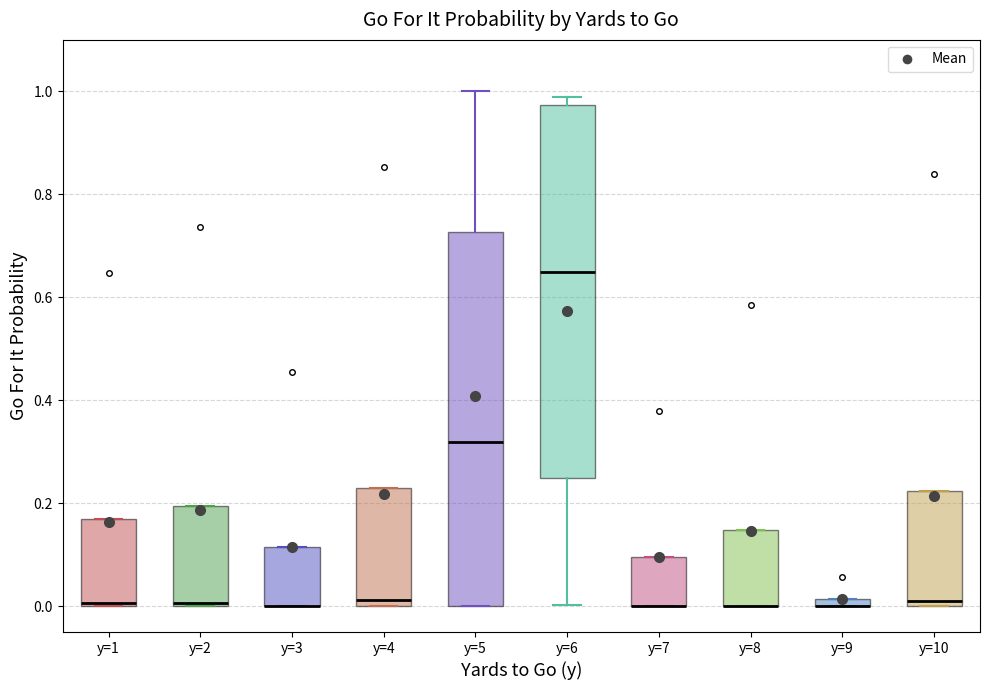

Where is the upper edge of the box for y=3 on the y-axis? The values are not printed on the chart, so give them approximately, as read against the axis.

0.12